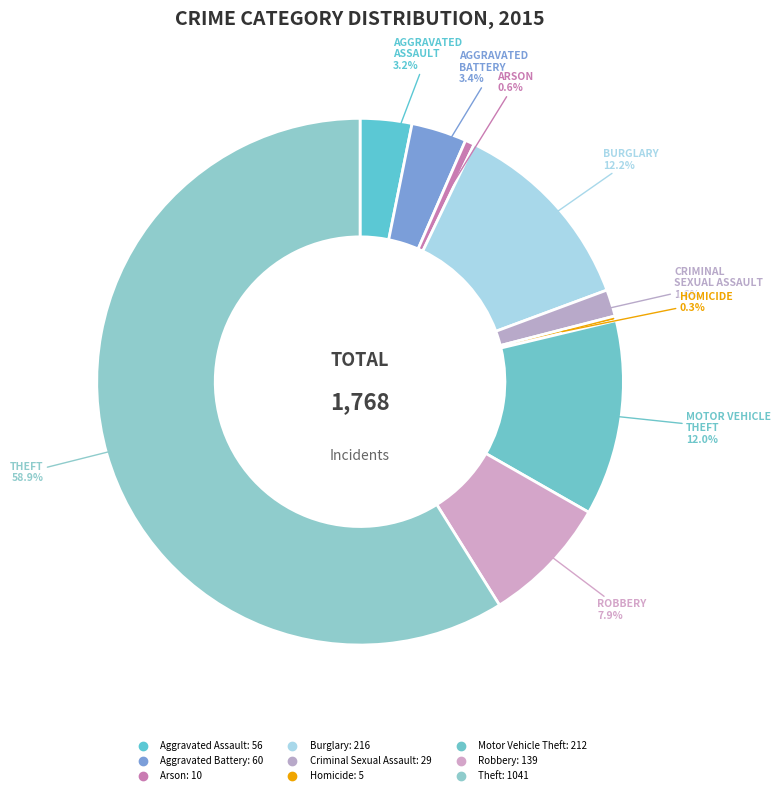

What is the change in value from Aggravated Assault to Aggravated Battery?

+4